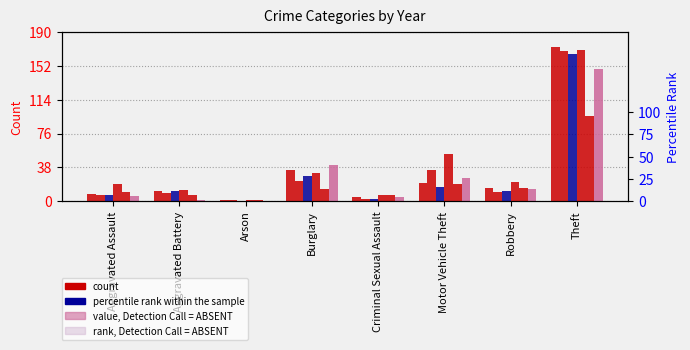

What is the average value of the 2019 series?

32